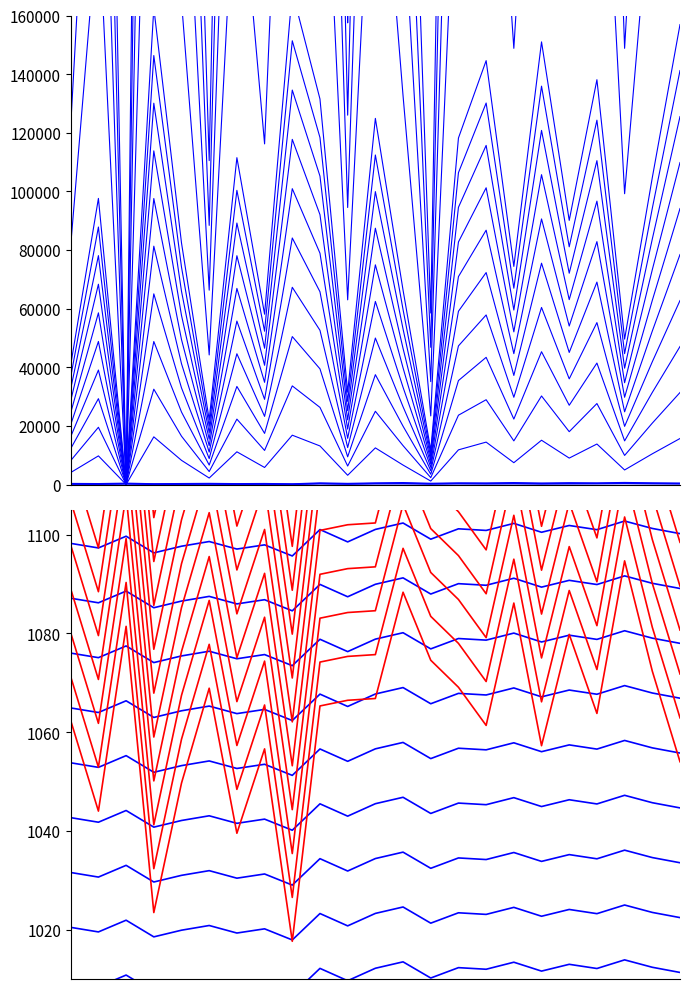

True or false: g has a value of 963.9 at 240966023.

False